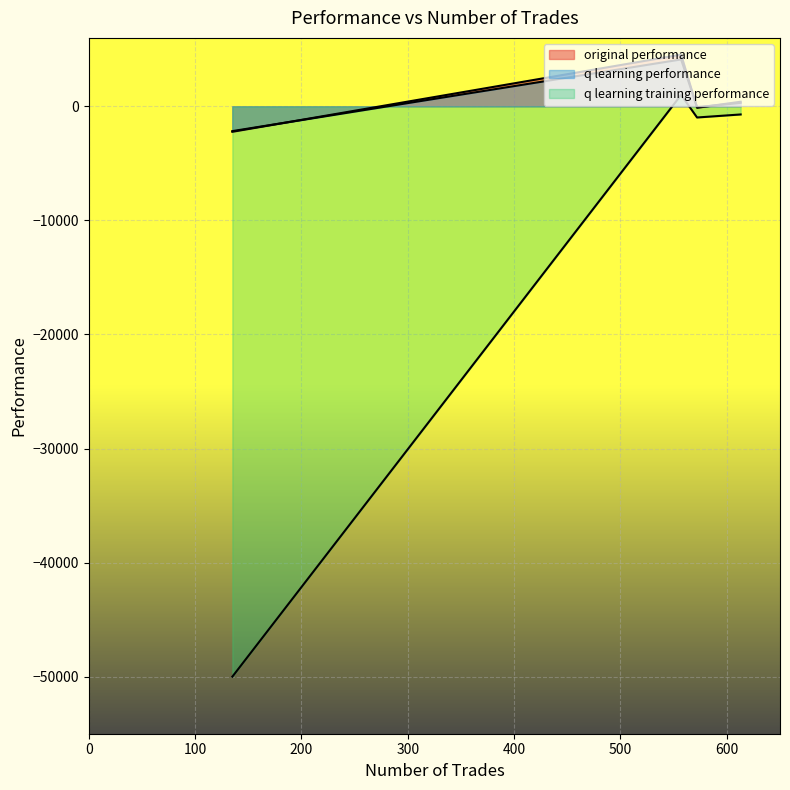

True or false: q learning training performance and q learning performance cross at least once.

False